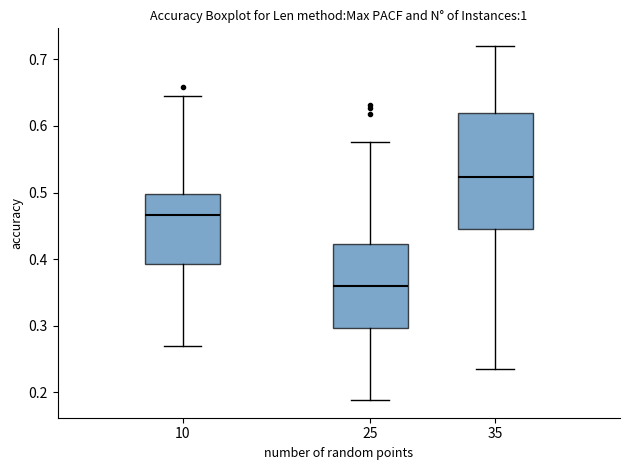

Comparing the boxes themselves (not the whiskers), which one is the tallest?

35